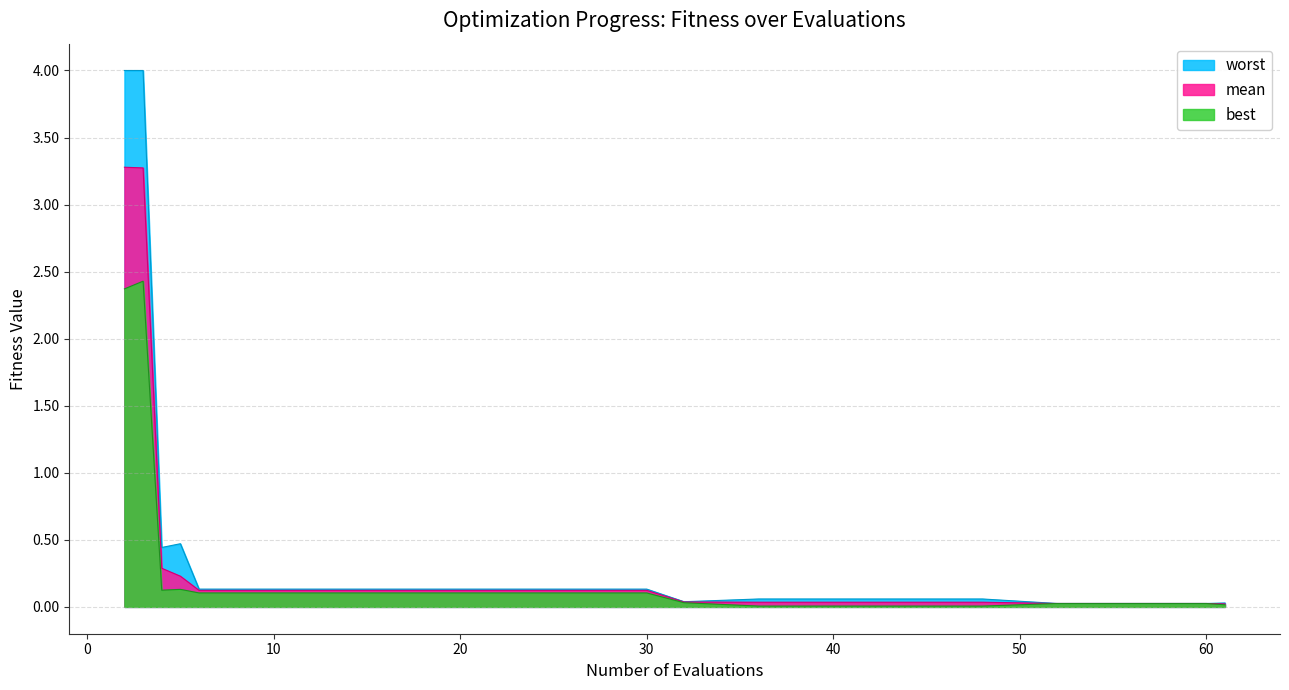

What is the average value of the worst series?

0.5